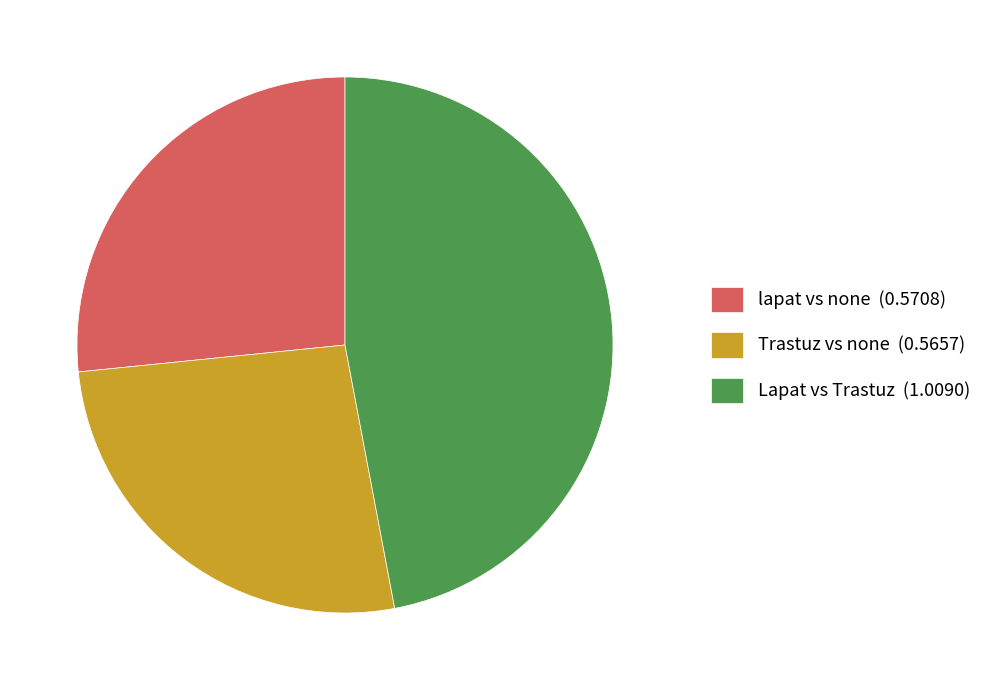

Count the number of slices in the pie.

3